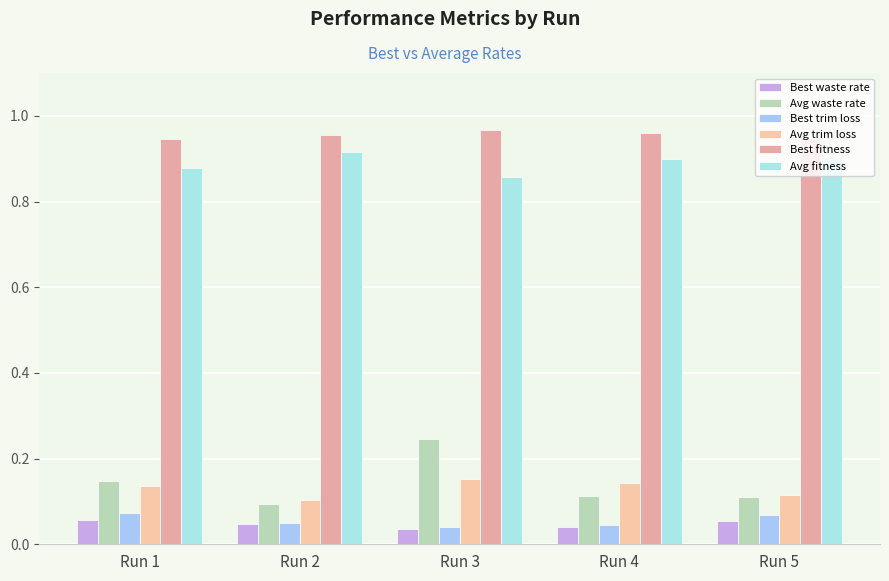

What is the spread (max minus min) of values at Run 4?

0.9